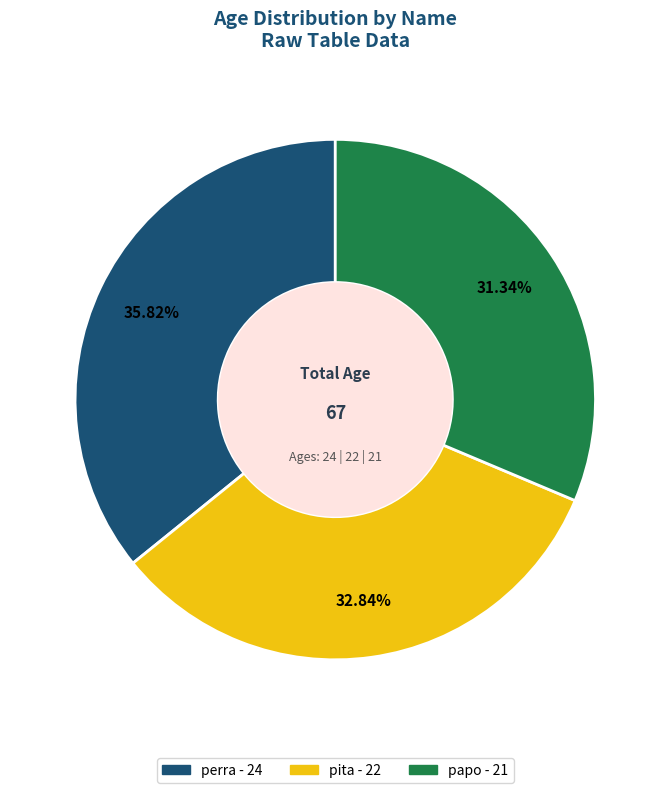

To the nearest percent, what is the combined percentage of pita and papo?

64%